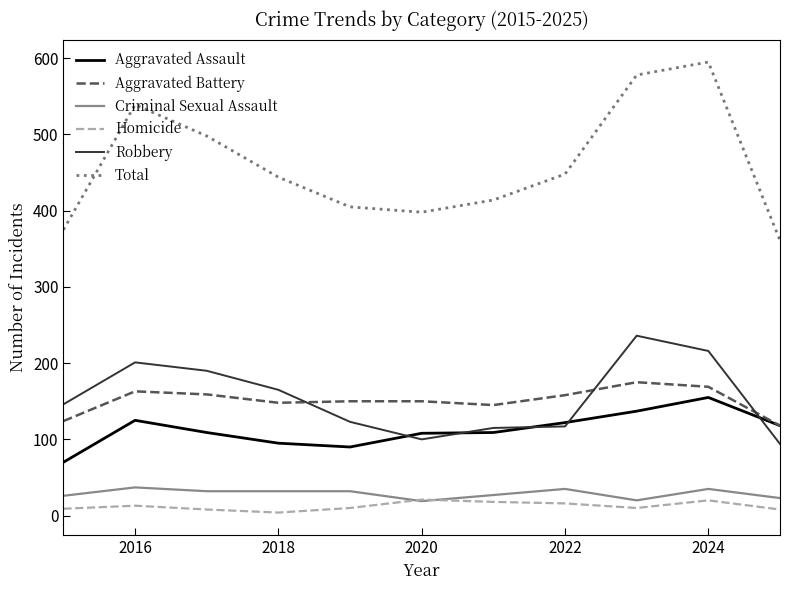

What is the smallest value displayed?

4